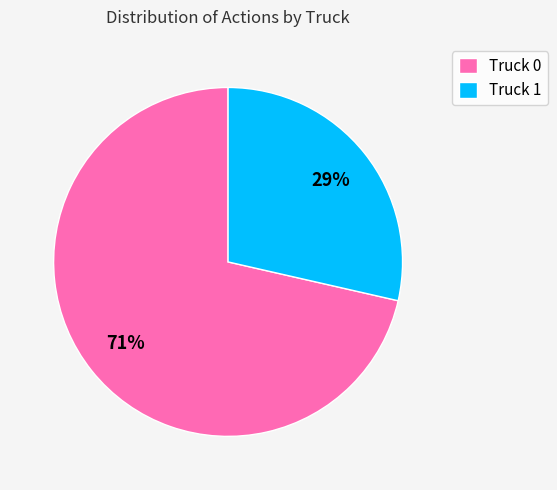

True or false: Truck 0 accounts for 57% of the total.

False